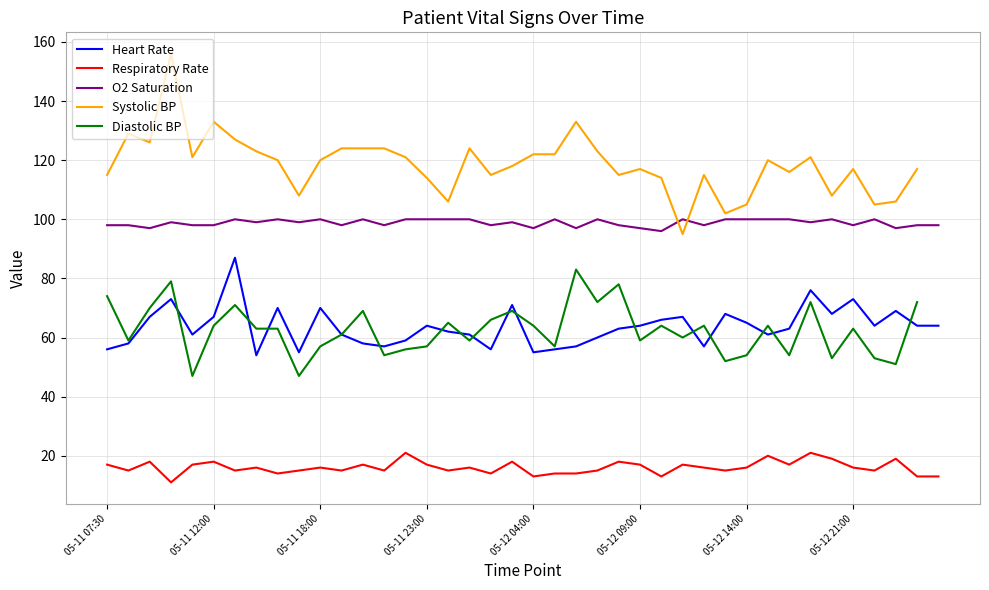

The Respiratory Rate series shows 3.7 at 05-12 14:00. True or false?

False